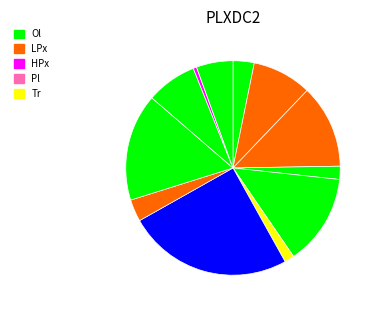

How many slices are in this pie chart?

12